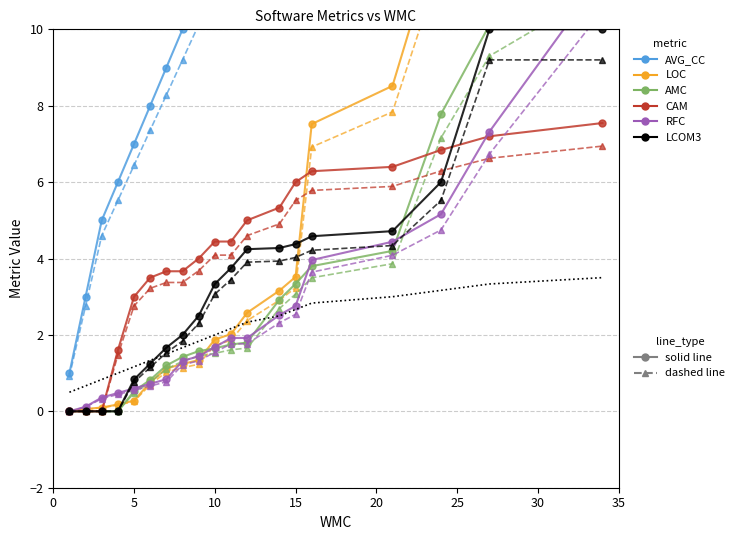

At which label does LCOM3 first exceed 3?

10